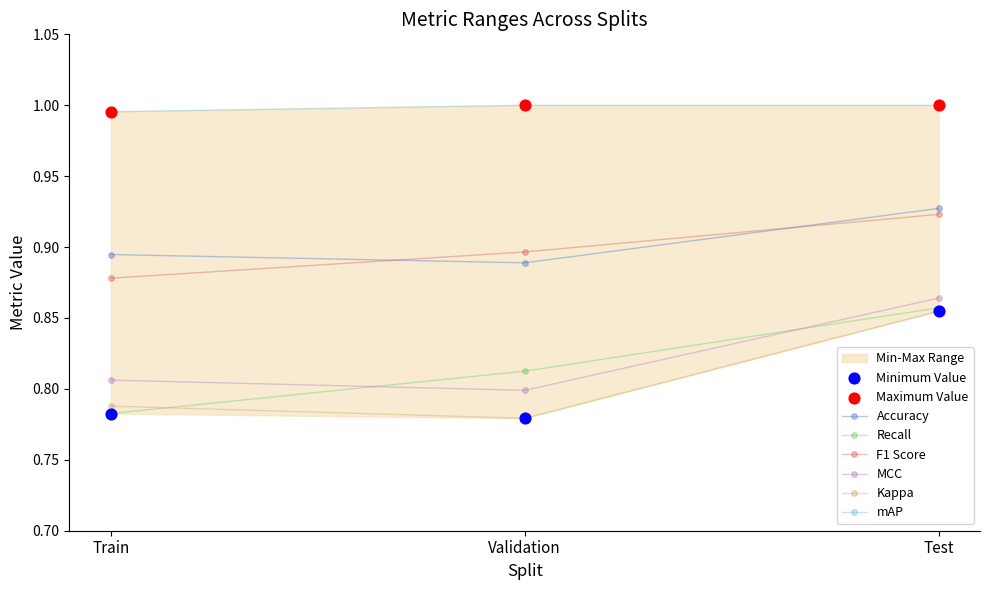

Which series reaches the maximum Y coordinate?

mAP